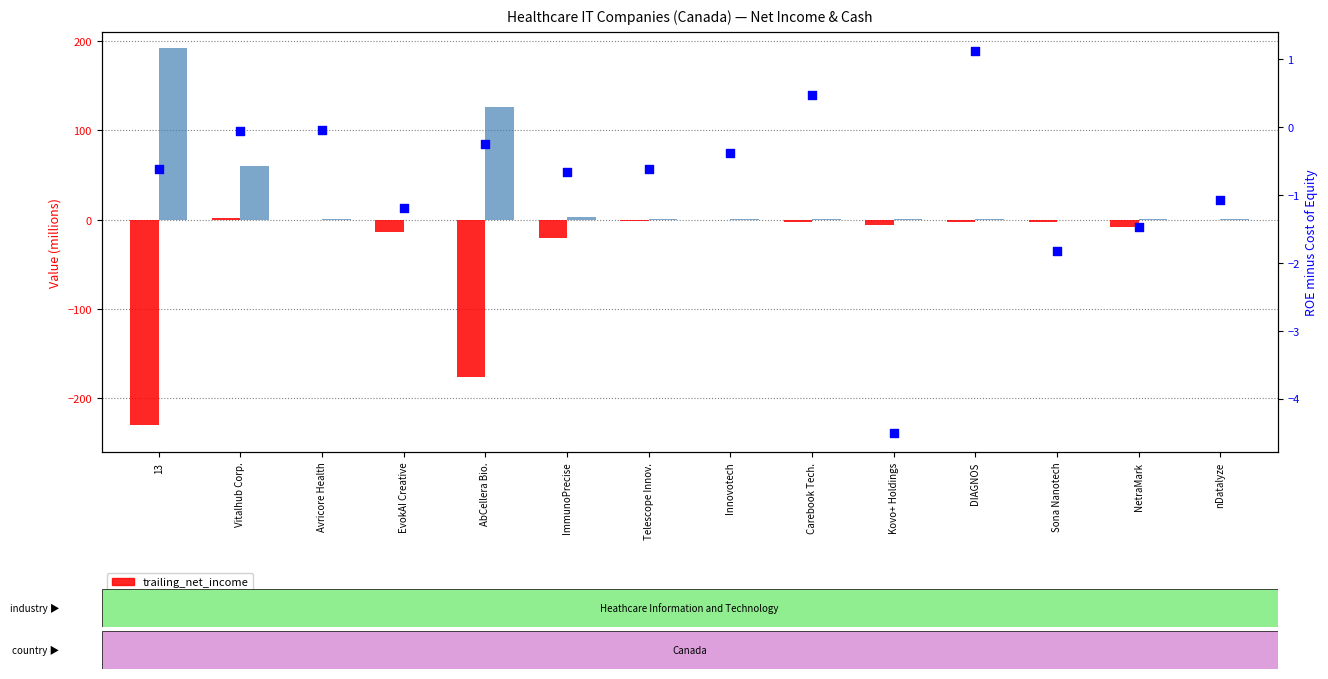

Is the value of trailing_net_income at Telescope Innov. greater than the value of cash at Kovo+ Holdings?

No